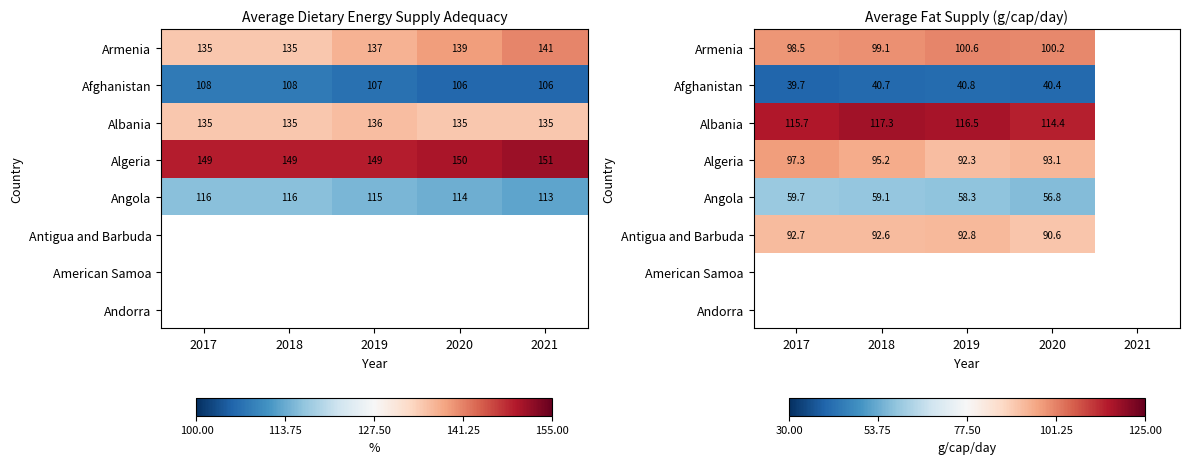

What is the smallest value displayed?

39.7